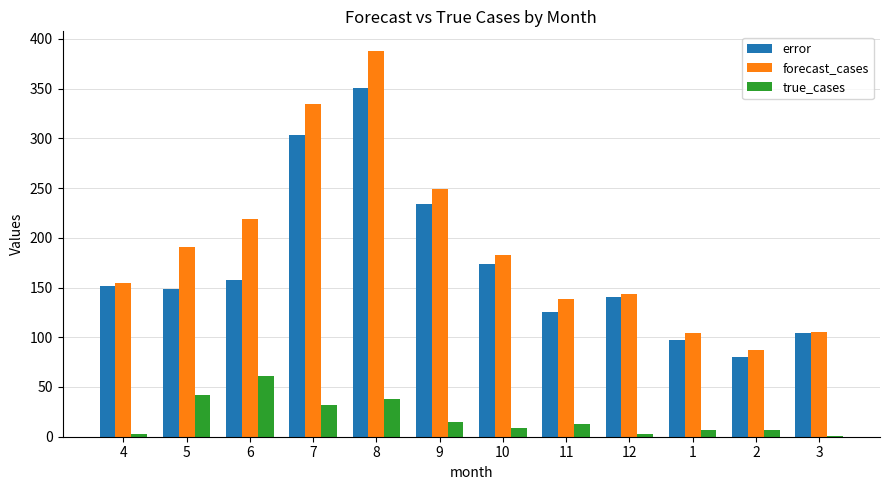

Where is true_cases nearest to the value 31?

7